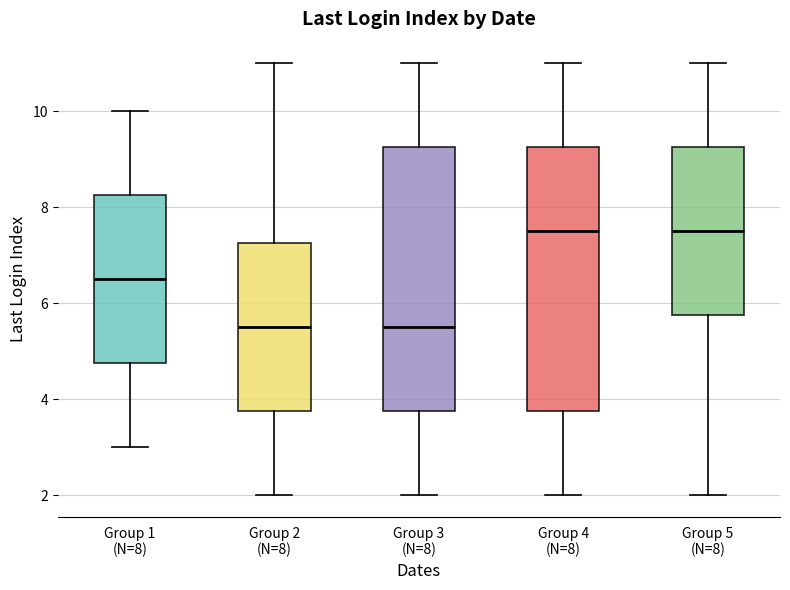

Where does the upper whisker of the box for Group 5 (N=8) end on the y-axis? The values are not printed on the chart, so give them approximately, as read against the axis.

11.0